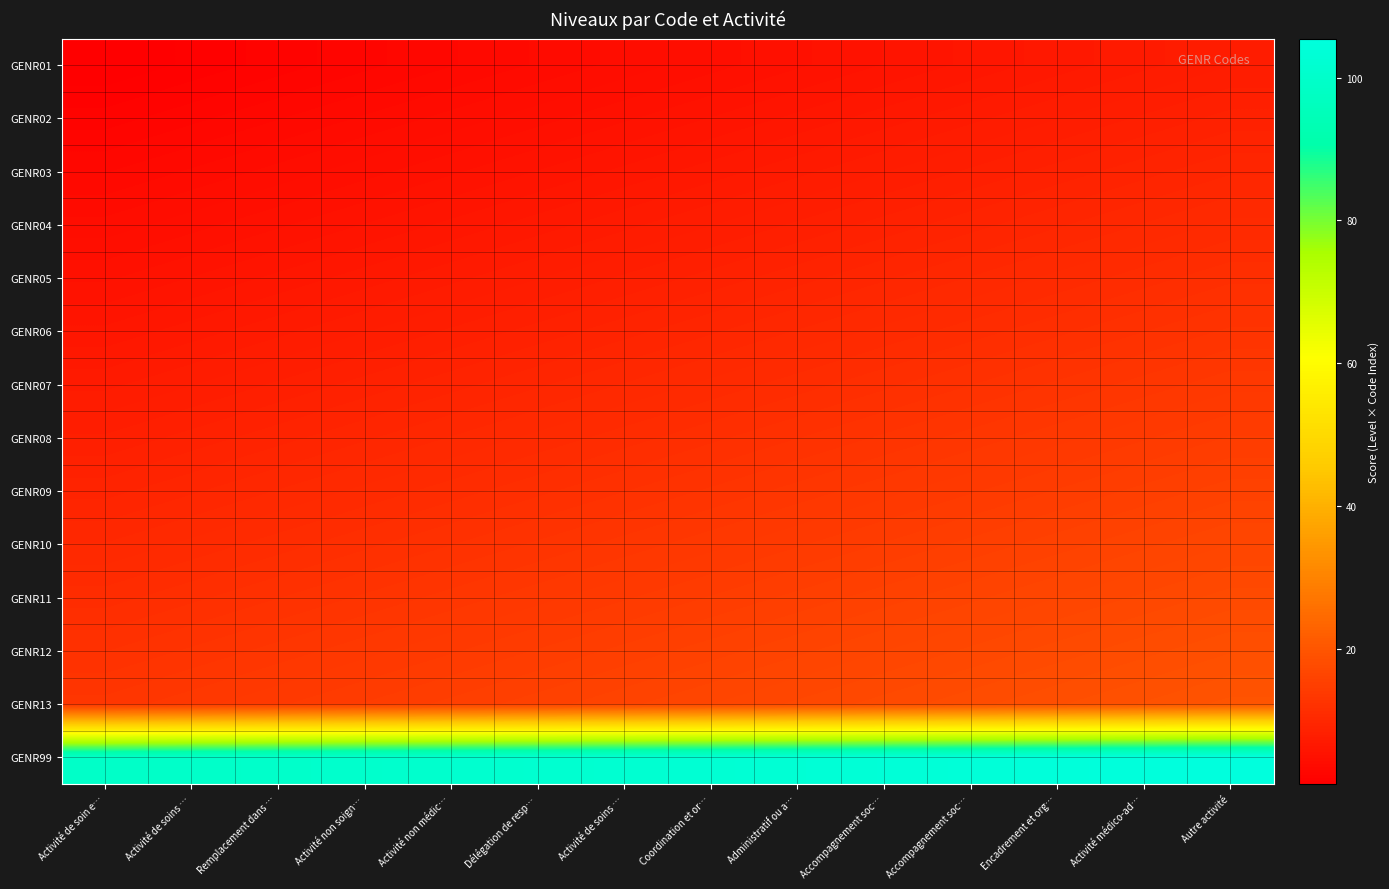

Rank the series by their maximum value, from lowest to highest.

GENR01, GENR02, GENR03, GENR04, GENR05, GENR06, GENR07, GENR08, GENR09, GENR10, GENR11, GENR12, GENR13, GENR99